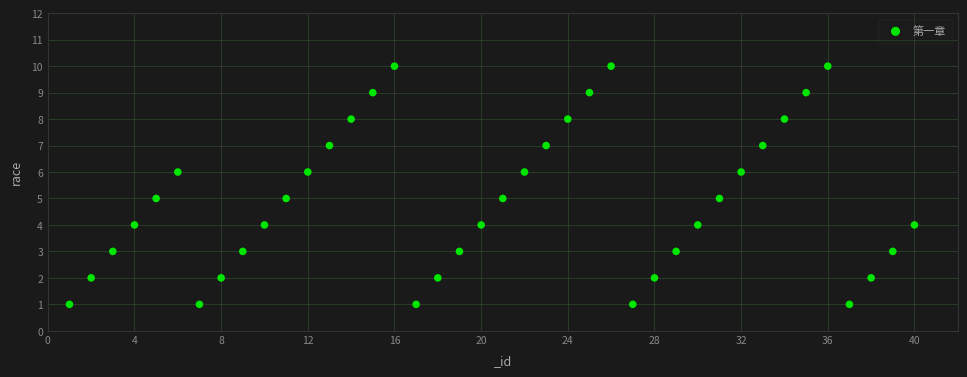

What is the range of Y values (max minus min)?

9